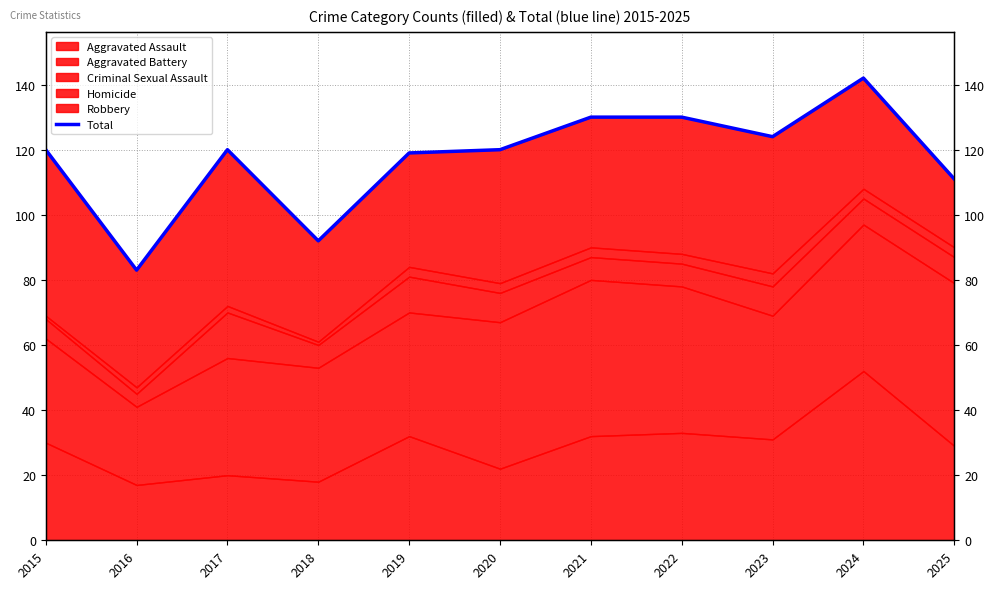

Between 2020 and 2022, which is larger?

2022